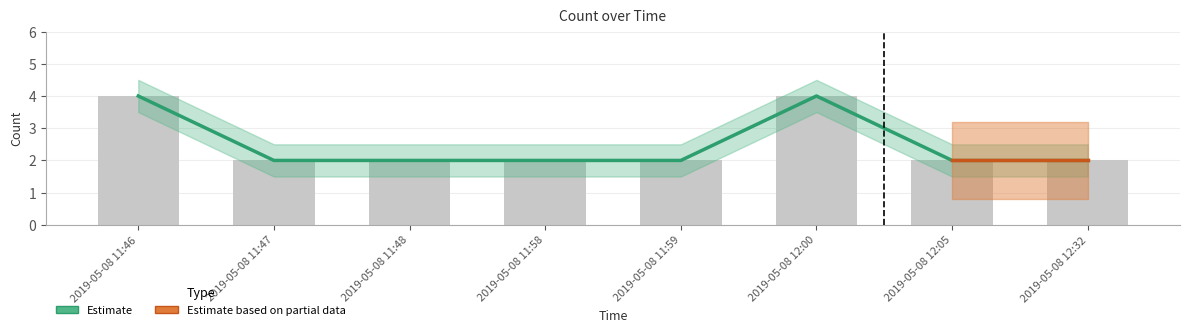

What is the difference between the second highest and second lowest values?

2